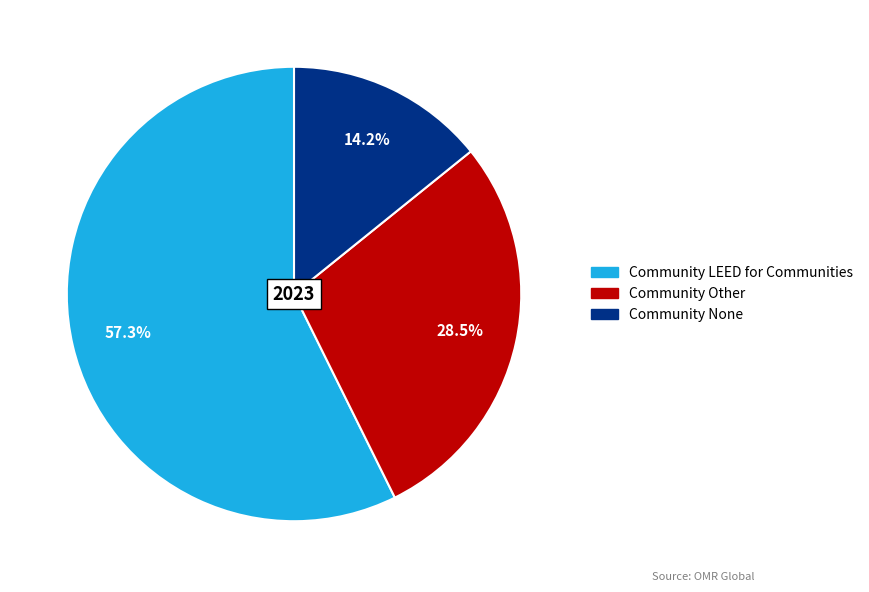

True or false: Community Other accounts for 16% of the total.

False